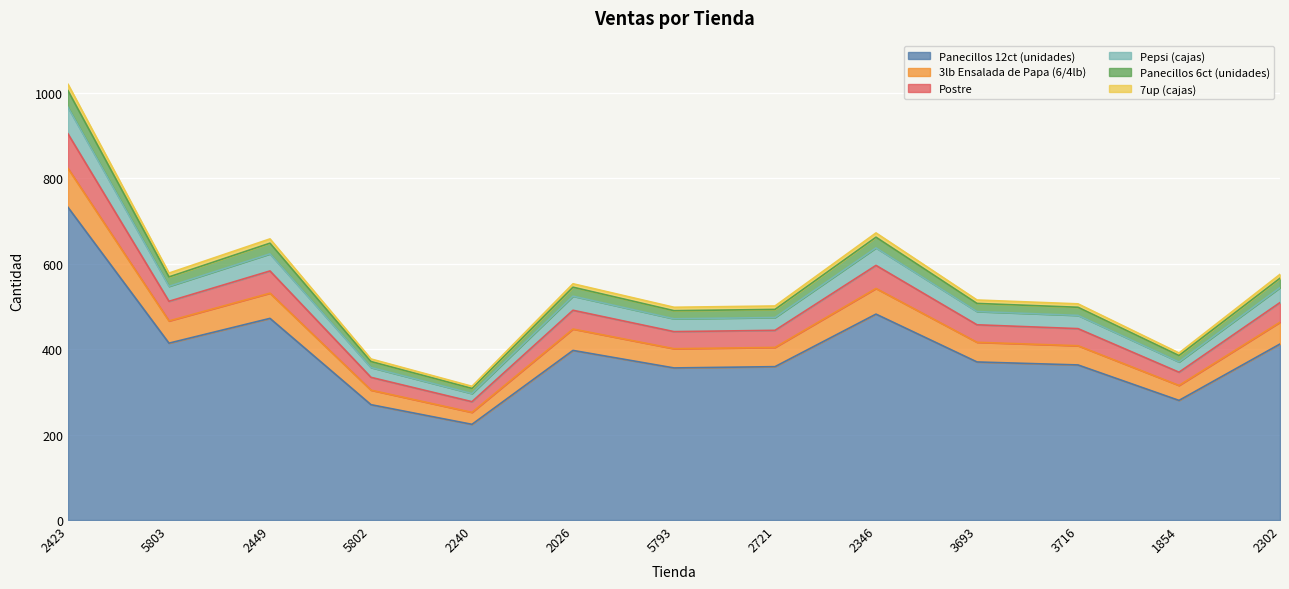

At which category is the sum across all series the highest?

2423